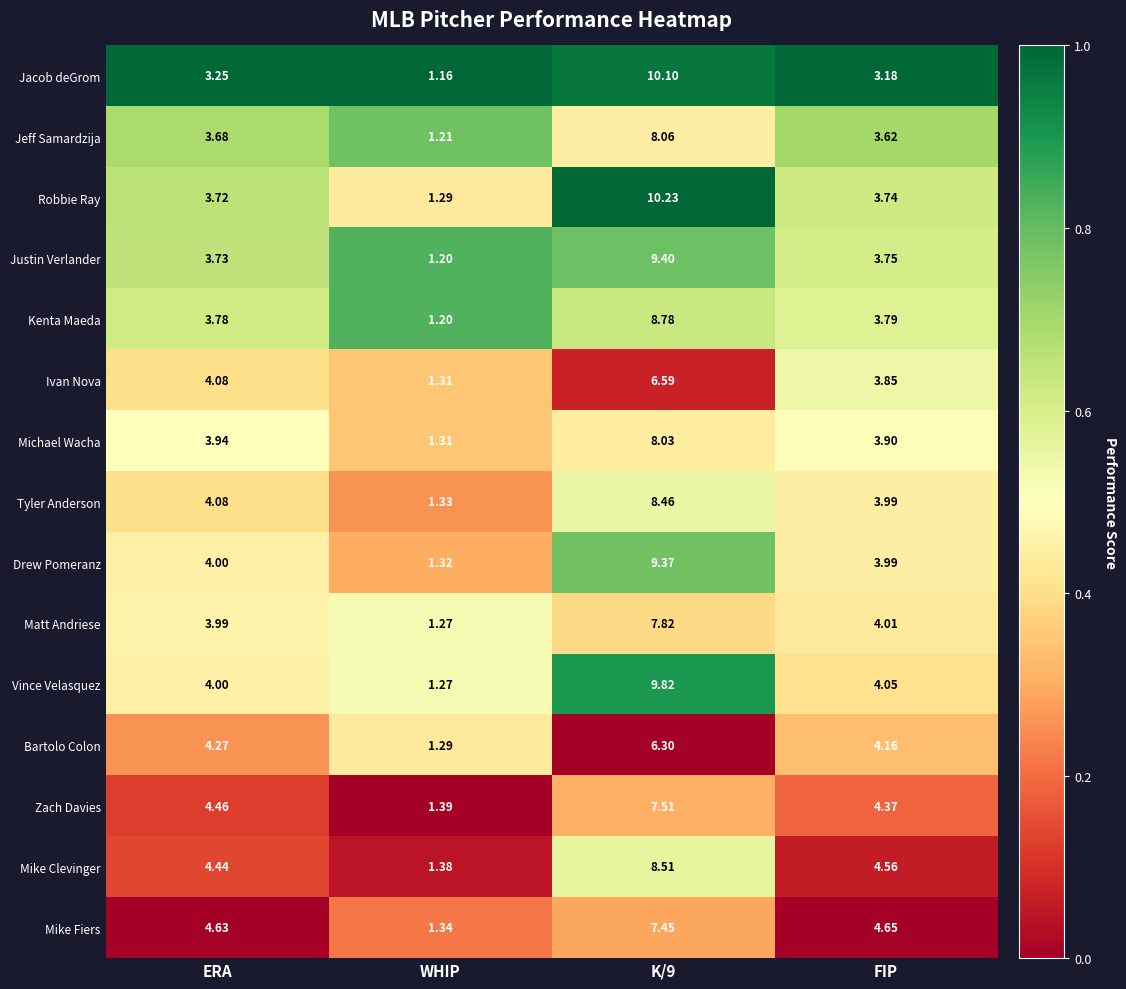

Is the value of Mike Clevinger at FIP greater than the value of Kenta Maeda at K/9?

No